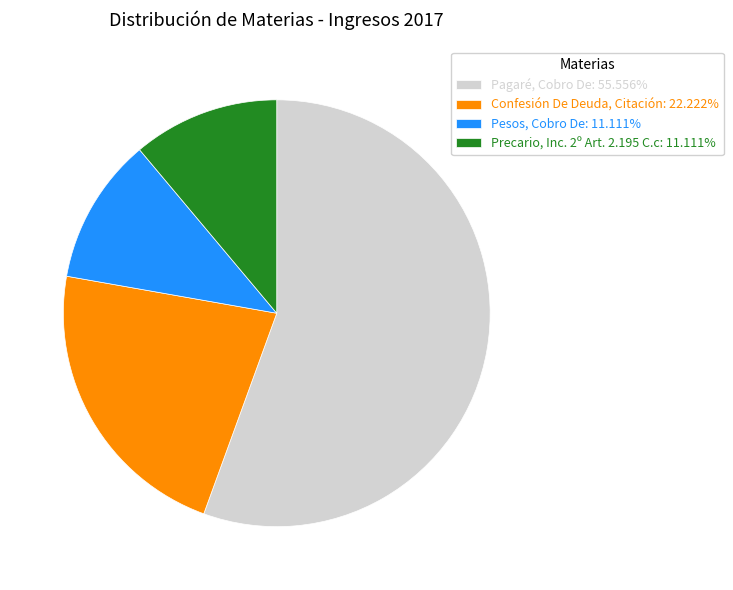

Is there any slice that represents more than half of the pie?

Yes